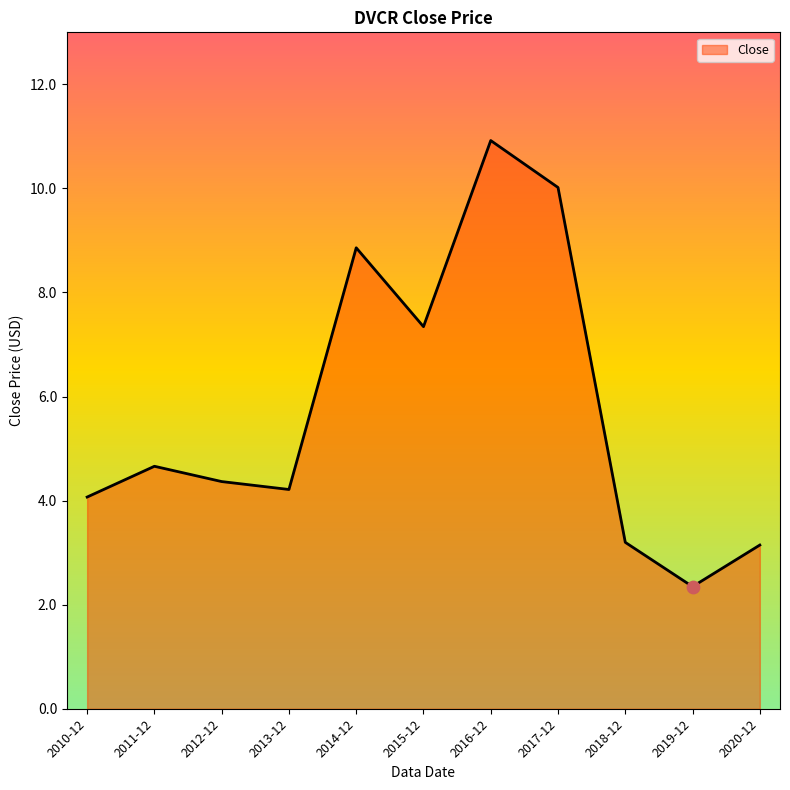

What is the change in value from 2013-12 to 2016-12?

+6.7